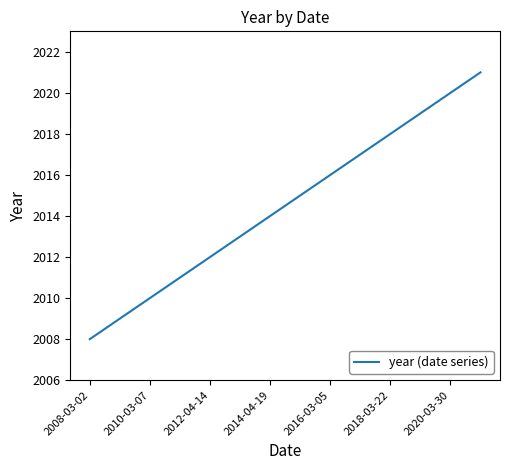

What is the maximum value shown in the chart?

2021